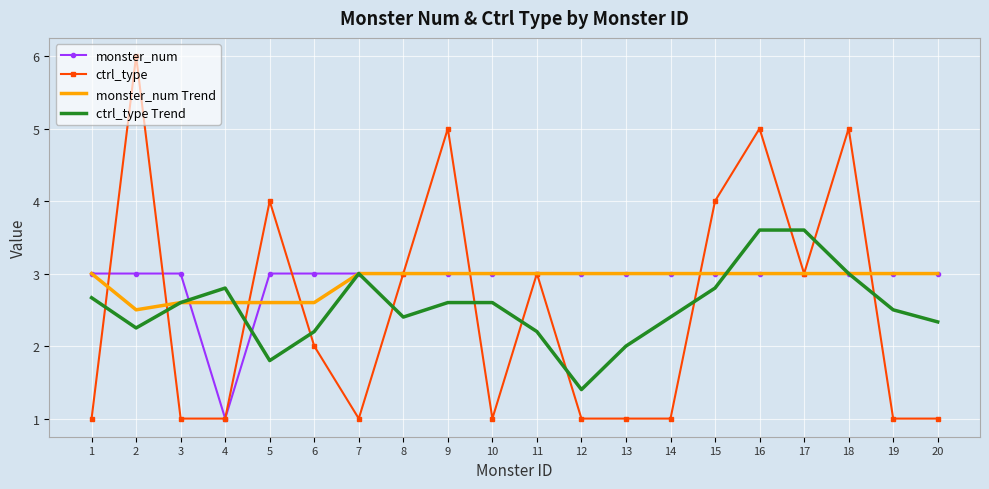

What is the greatest value displayed?

6.0